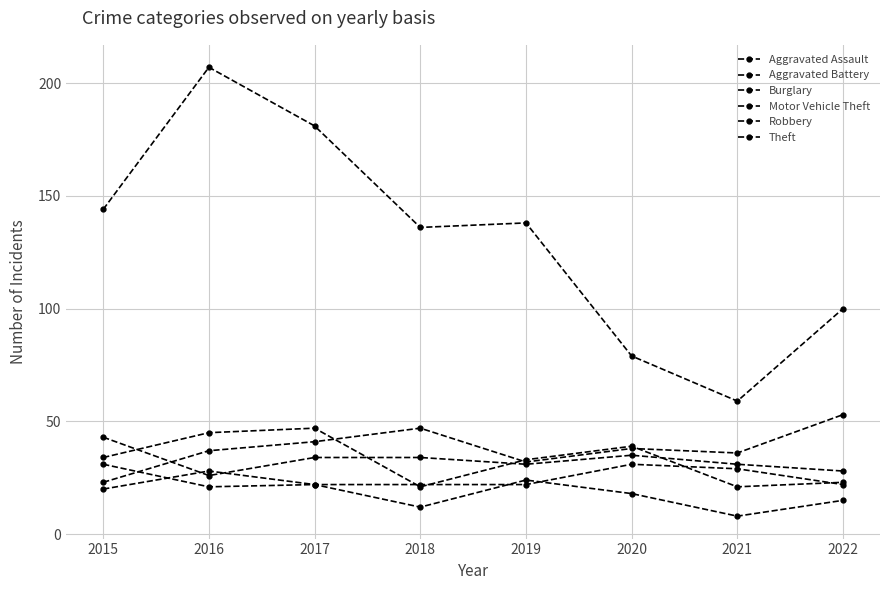

Reading left to right, list all the values displayed in this chart.

Aggravated Assault: 20	28	22	22	22	31	29	22
Aggravated Battery: 43	26	34	34	31	35	31	28
Burglary: 31	21	22	12	24	18	8	15
Motor Vehicle Theft: 23	37	41	47	32	38	36	53
Robbery: 34	45	47	21	33	39	21	23
Theft: 144	207	181	136	138	79	59	100